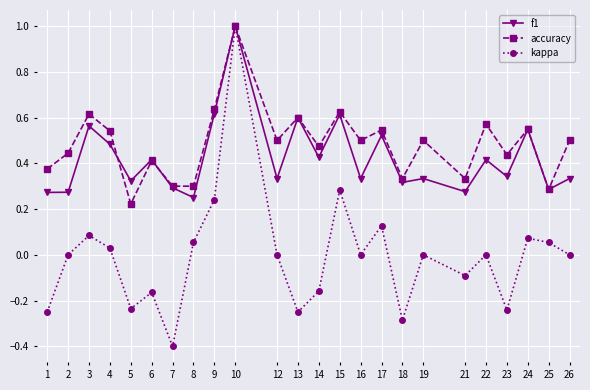

Which category has the lowest value across all series?

7